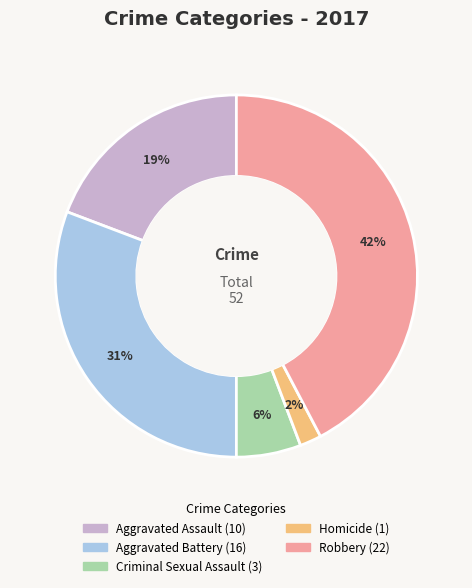

Rank the categories by value from lowest to highest.

Homicide, Criminal Sexual Assault, Aggravated Assault, Aggravated Battery, Robbery